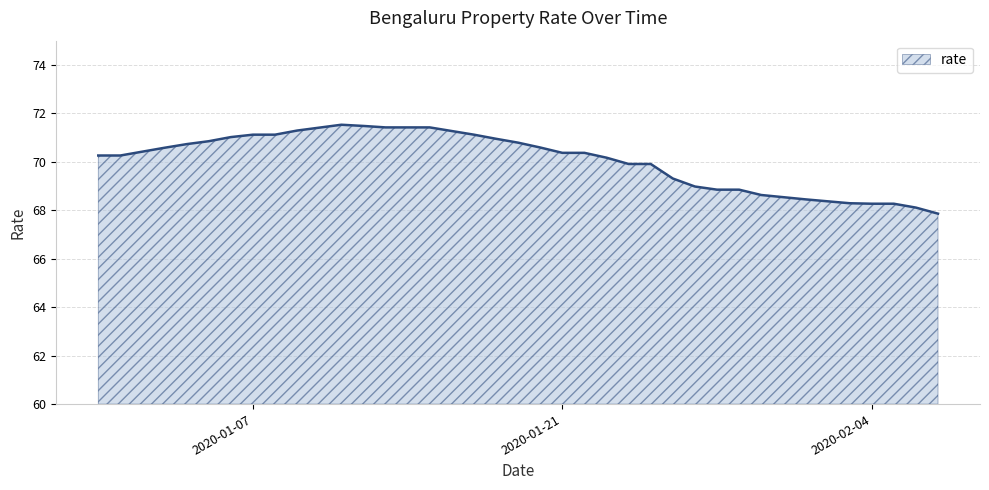

What is the change in value from 2020-01-07 to 2020-01-13?

+0.3